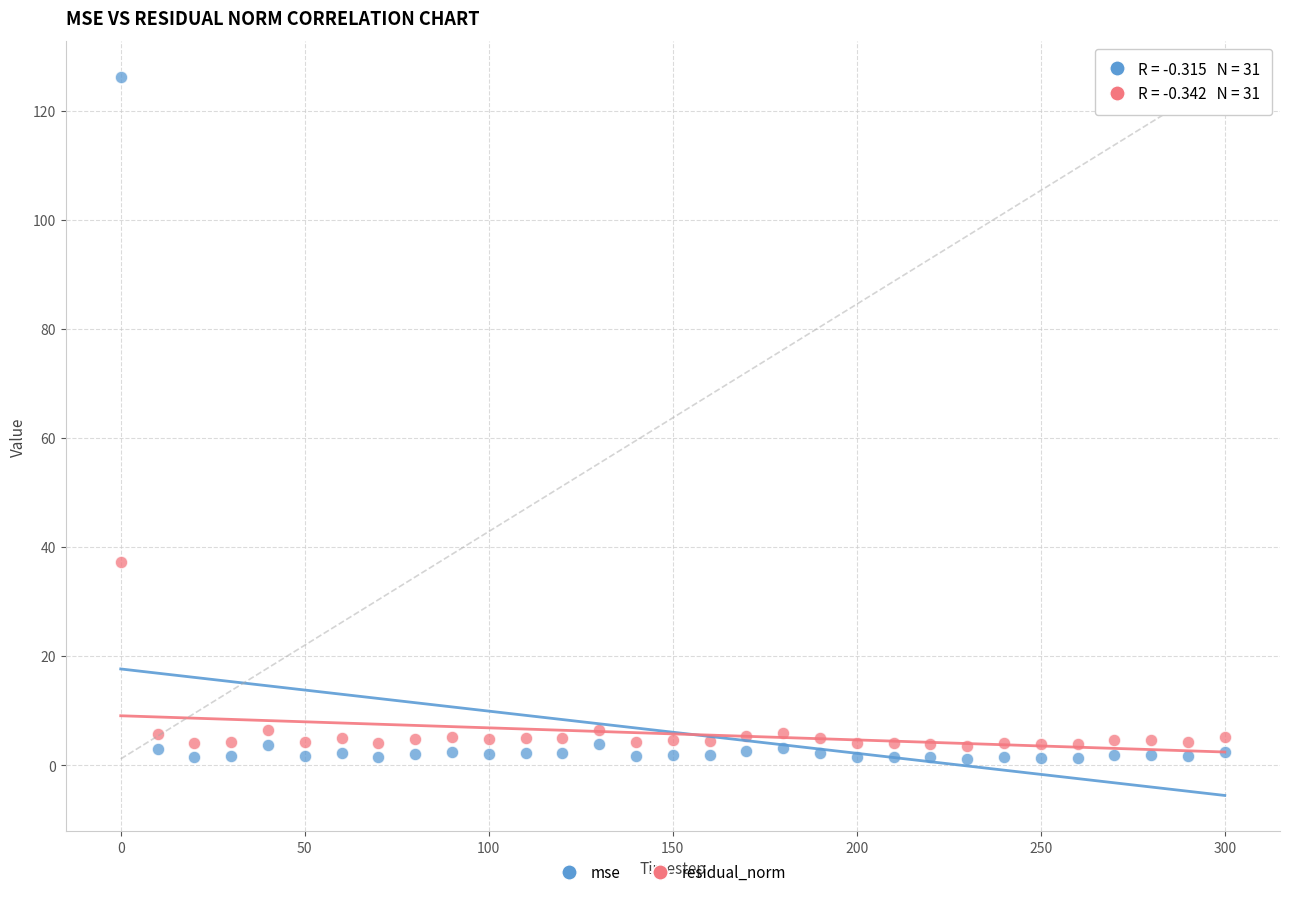

Which series has the widest spread of Y values?

mse